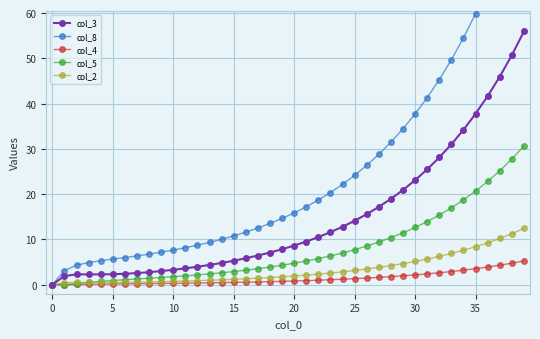

What is the approximate value of col_3 at 15?

5.3